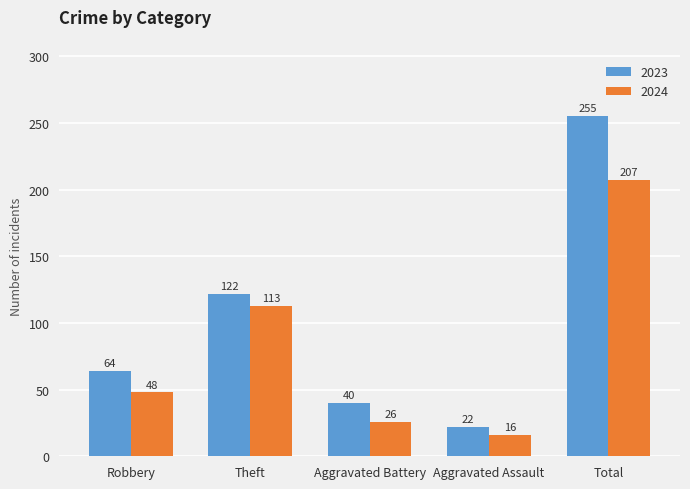

What is the average value of the 2024 series?

82